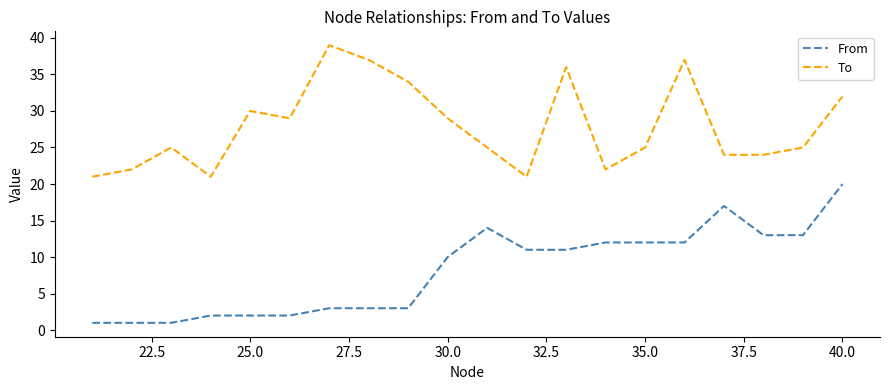

True or false: From and To cross at least once.

False